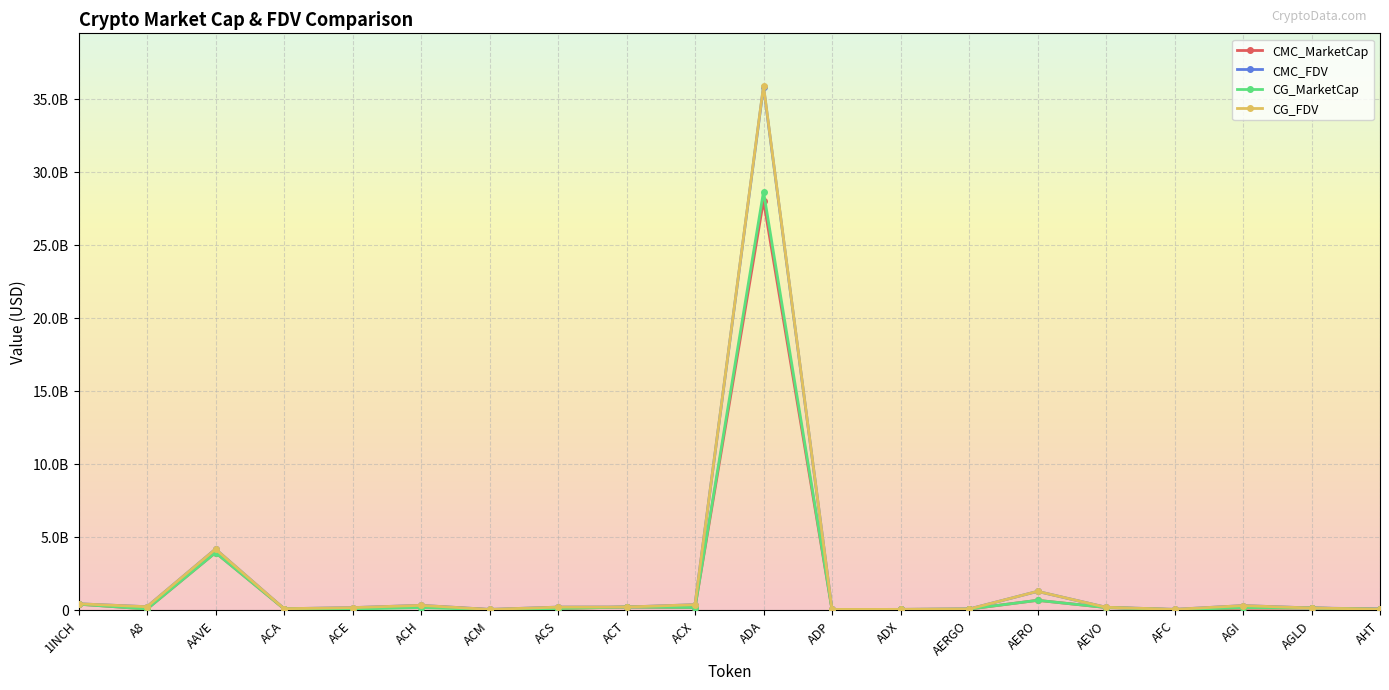

Between A8 and ADX, which series saw the biggest shift?

CMC_FDV